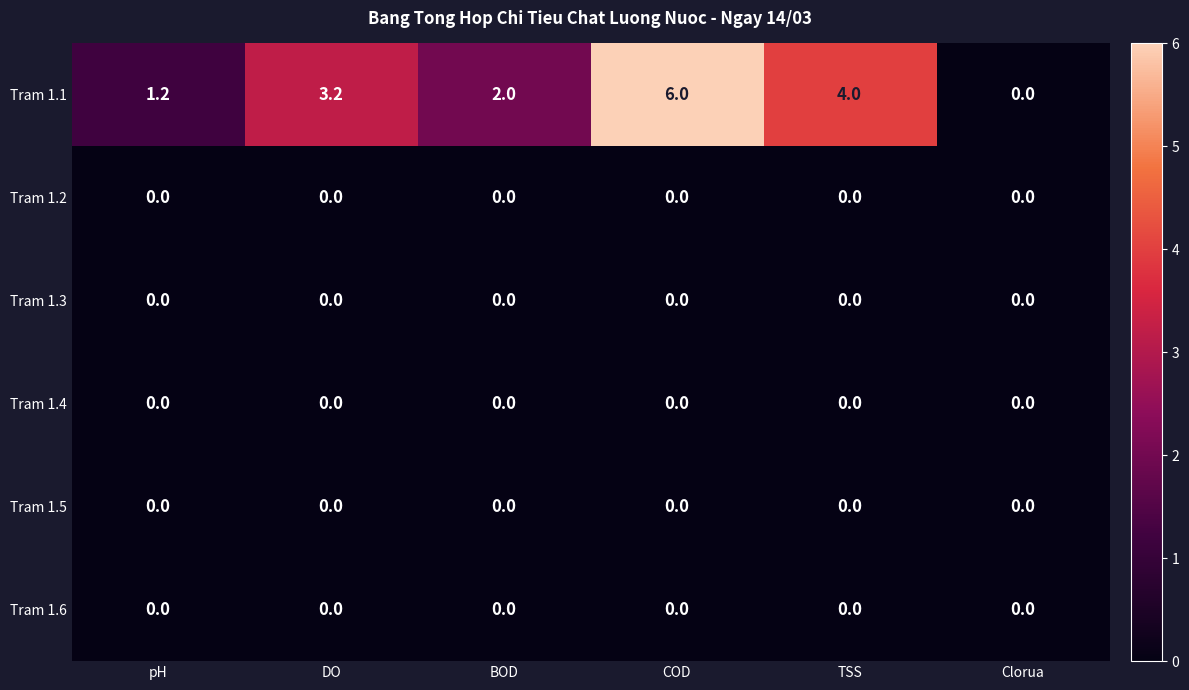

What value does the Tram 1.1 series have at pH?

1.2